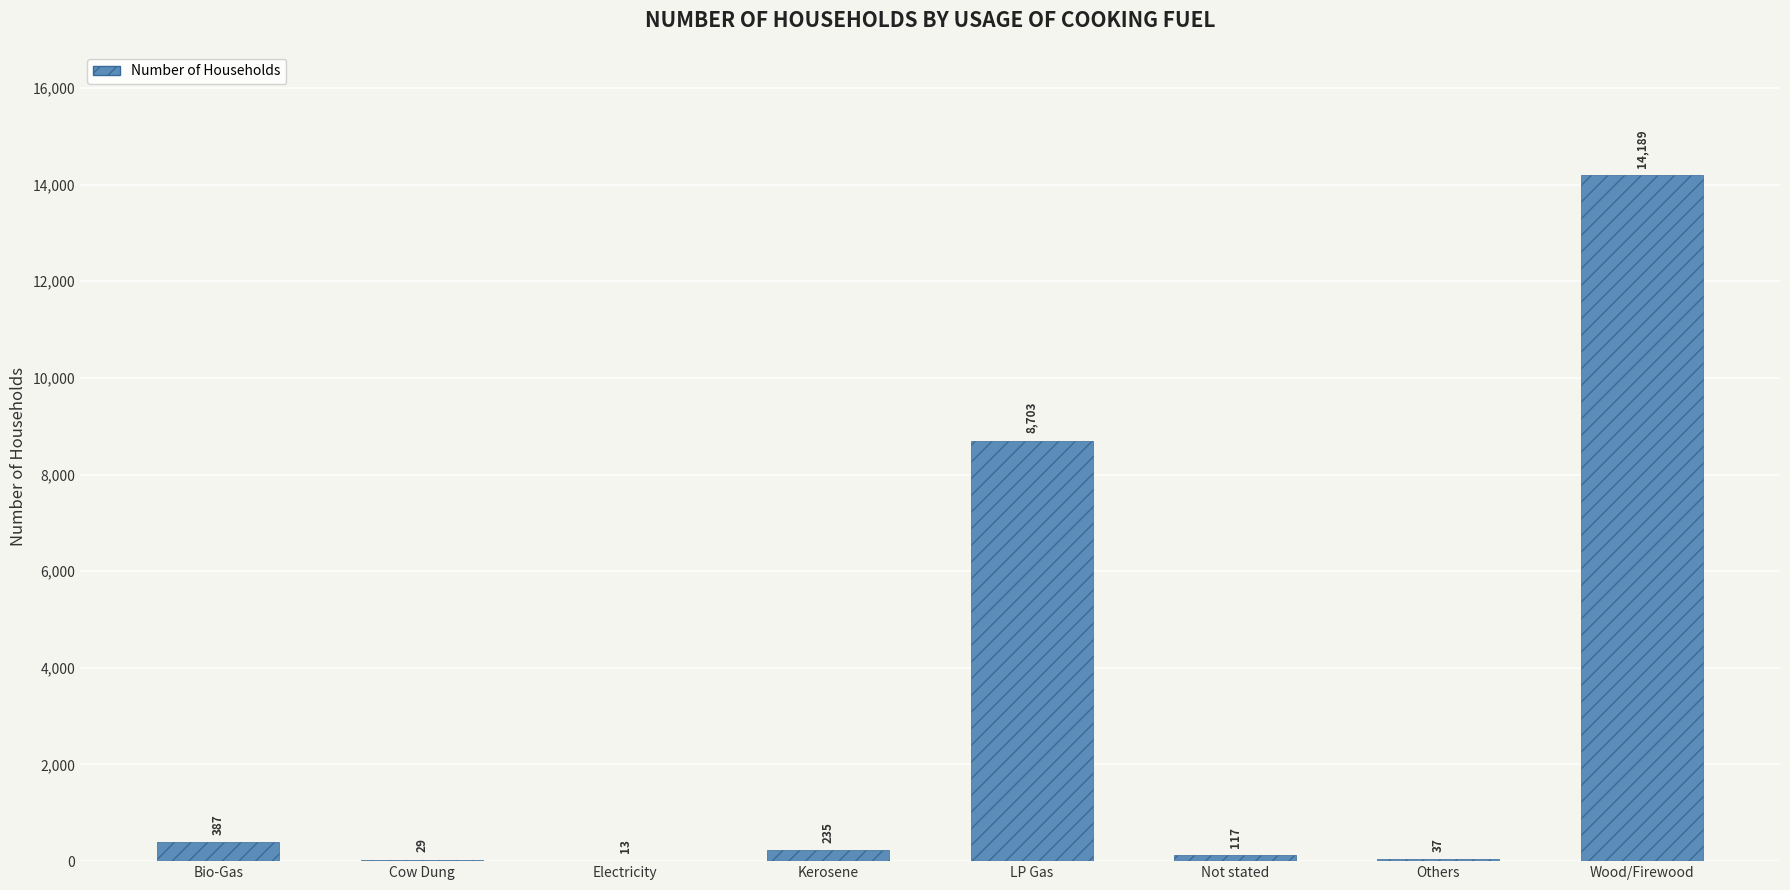

How many categories are shown in the chart?

8